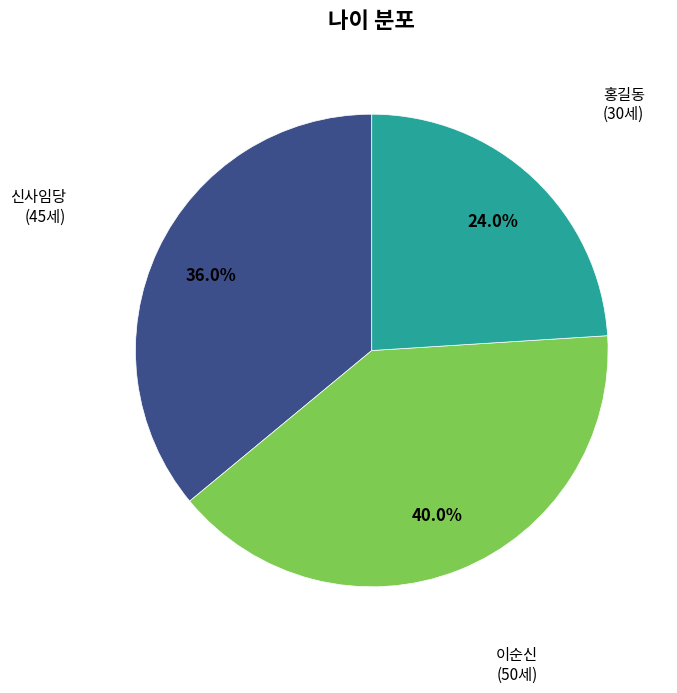

Which category has the smallest portion of the pie?

홍길동